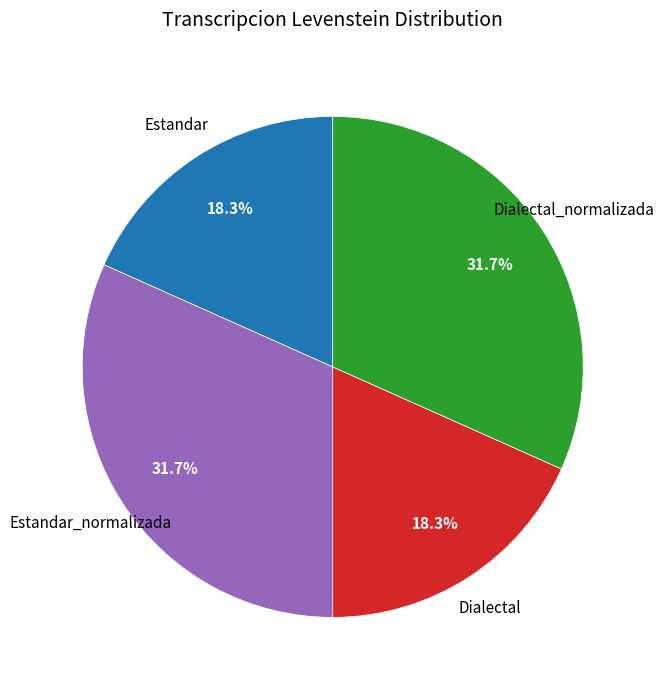

Does any single category account for the majority?

No